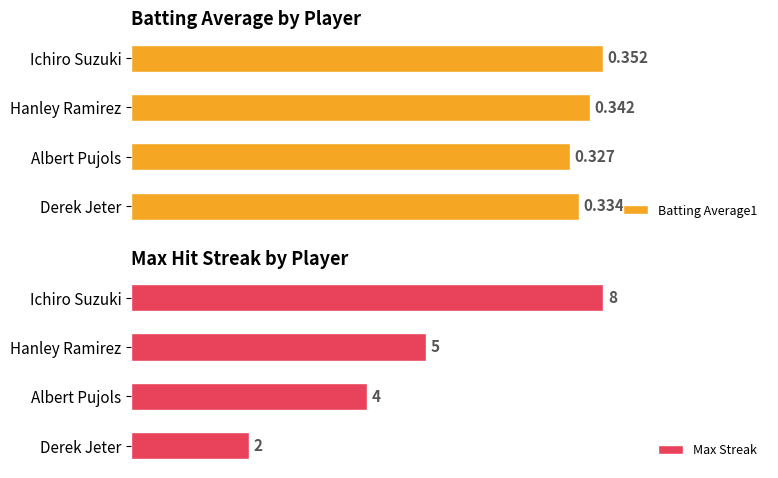

At which label does Batting Average1 reach its minimum?

Albert Pujols